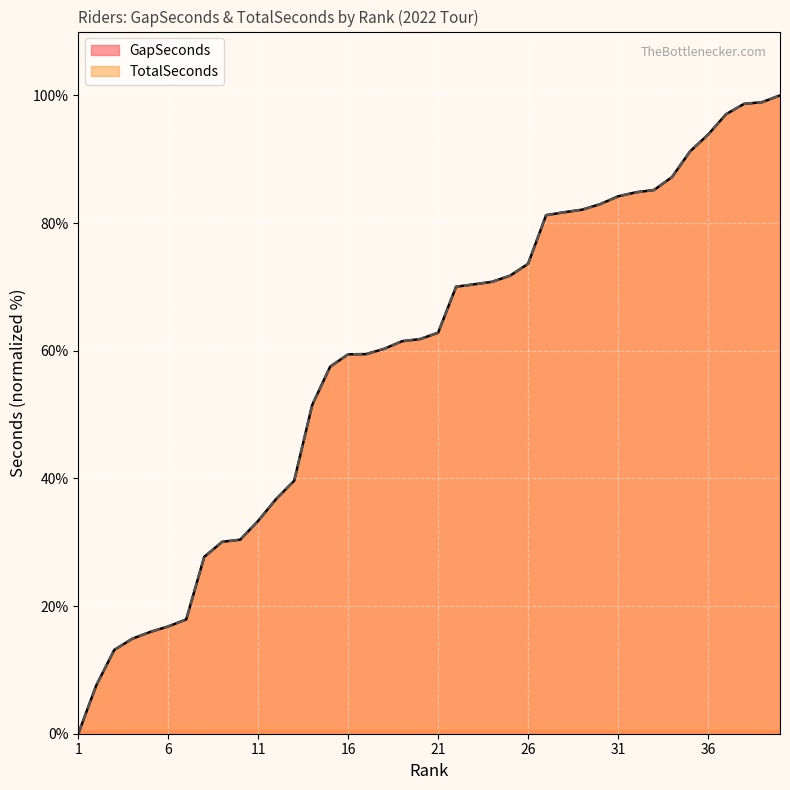

True or false: TotalSeconds and GapSeconds cross at least once.

False